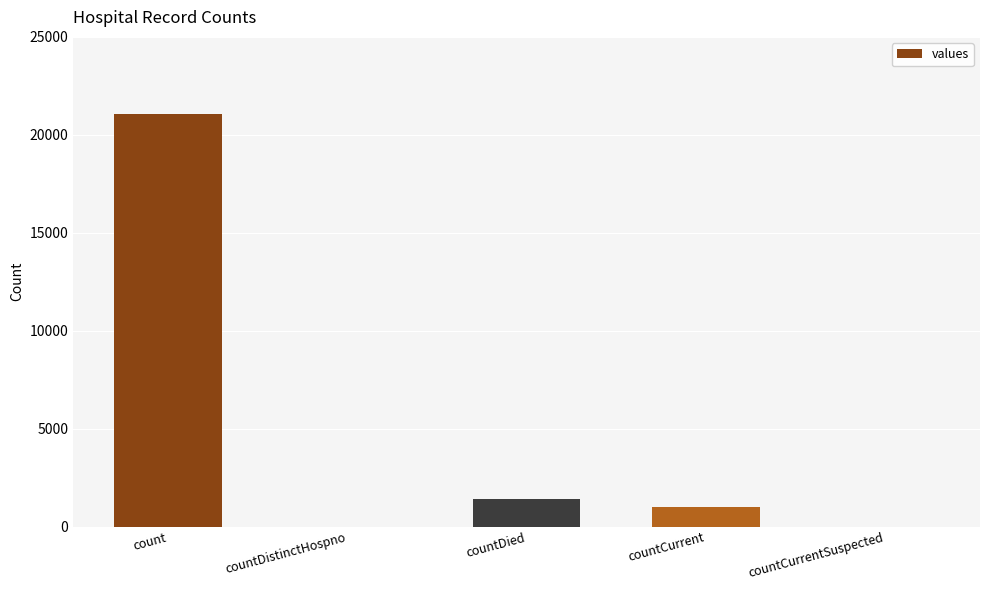

Reading left to right, list all the values displayed in this chart.

count=21050	countDistinctHospno=0	countDied=1405	countCurrent=1006	countCurrentSuspected=0